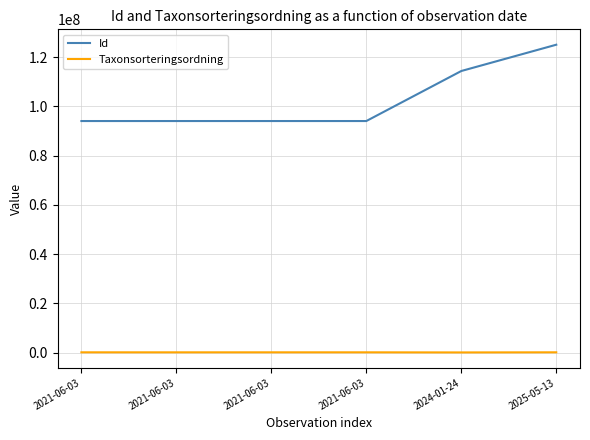

Reading left to right, list all the values displayed in this chart.

Id: 2021-06-03=94055437	2021-06-03=94055143	2021-06-03=94055280	2021-06-03=94055279	2024-01-24=114378067	2025-05-13=125058287
Taxonsorteringsordning: 2021-06-03=103178	2021-06-03=96926	2021-06-03=101928	2021-06-03=101928	2024-01-24=57454	2025-05-13=105574